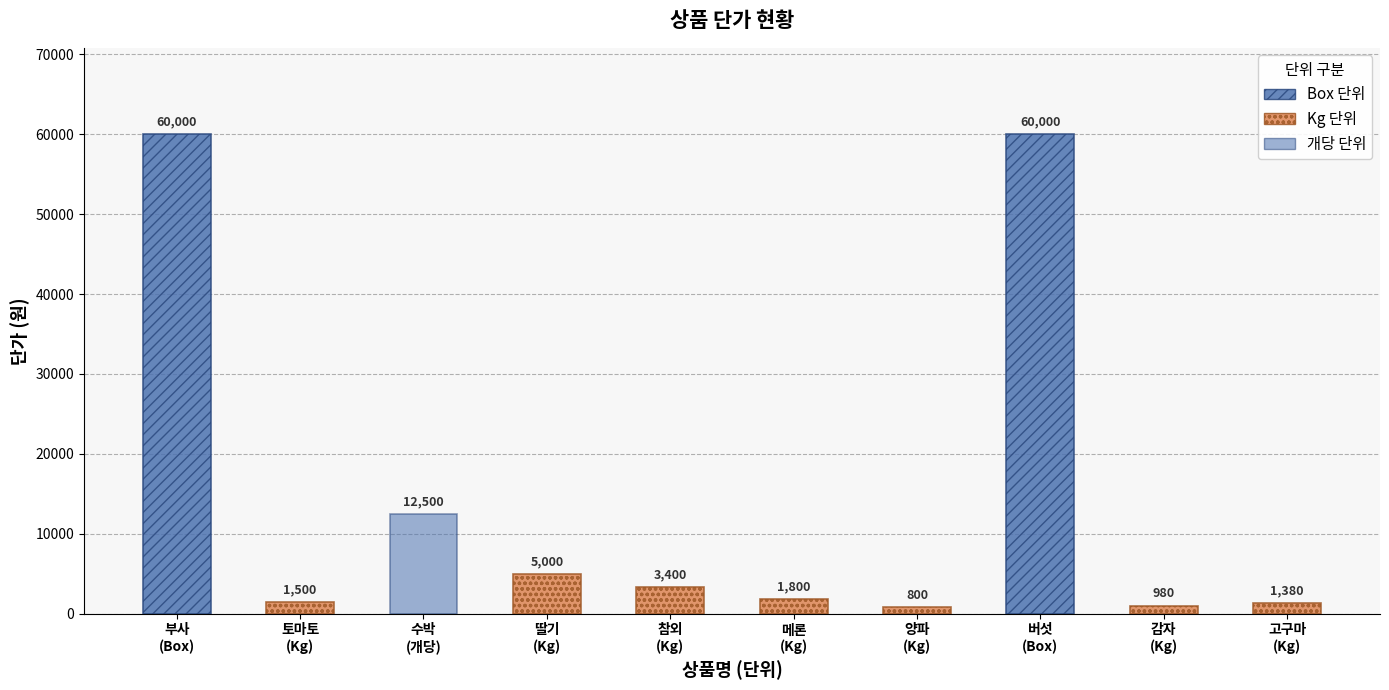

Where is 부사/버섯 (Box) nearest to the value 30000?

Box